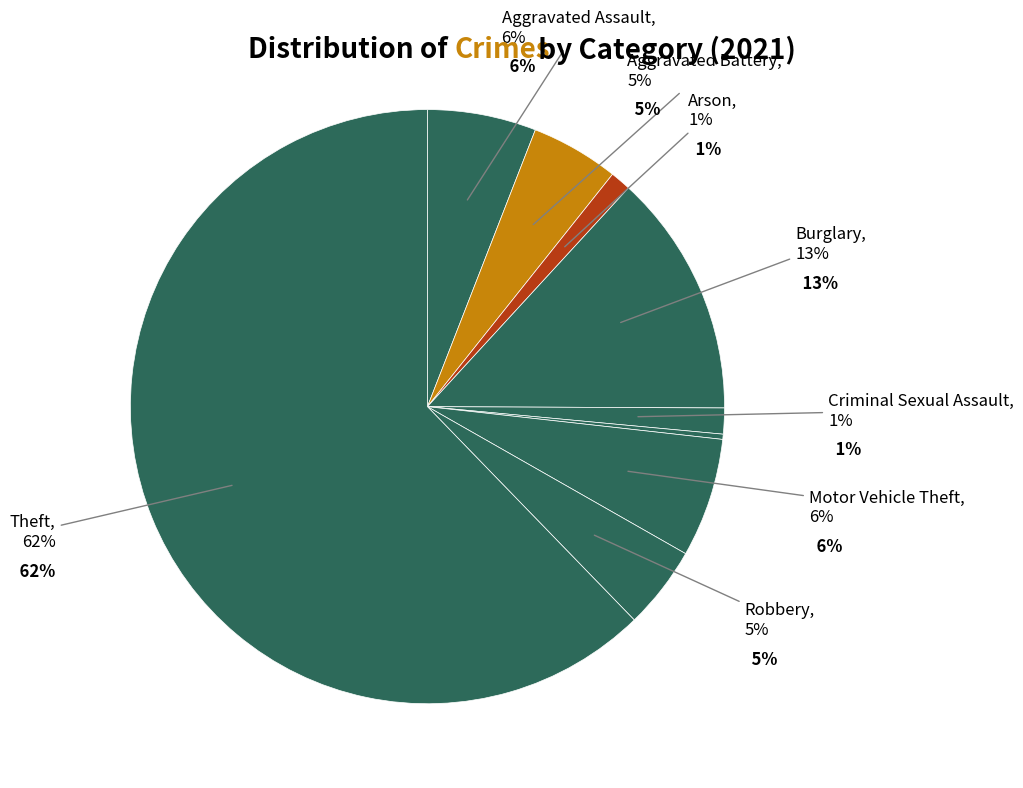

Between Motor Vehicle Theft and Arson, which is larger?

Motor Vehicle Theft